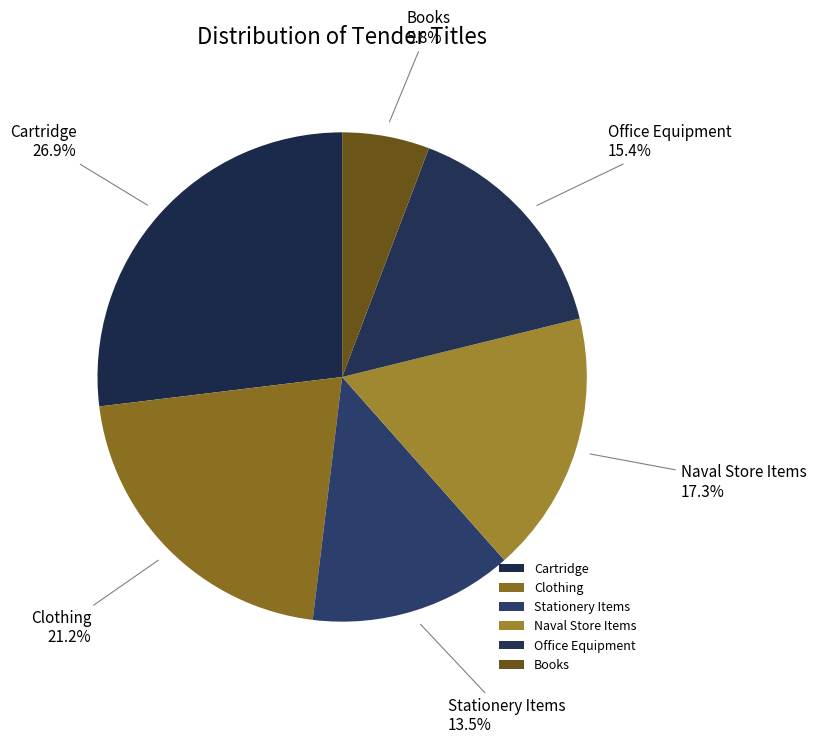

Does any single category account for the majority?

No